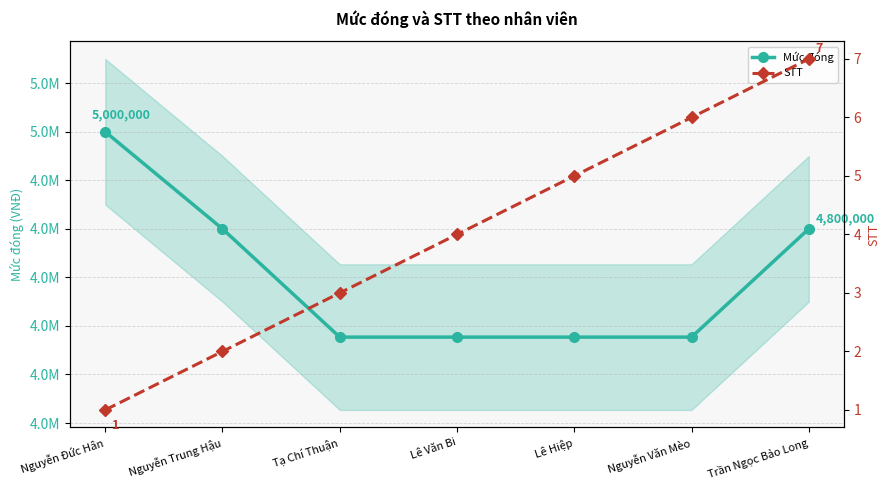

What is the difference between the maximum and minimum values in the STT series?

6